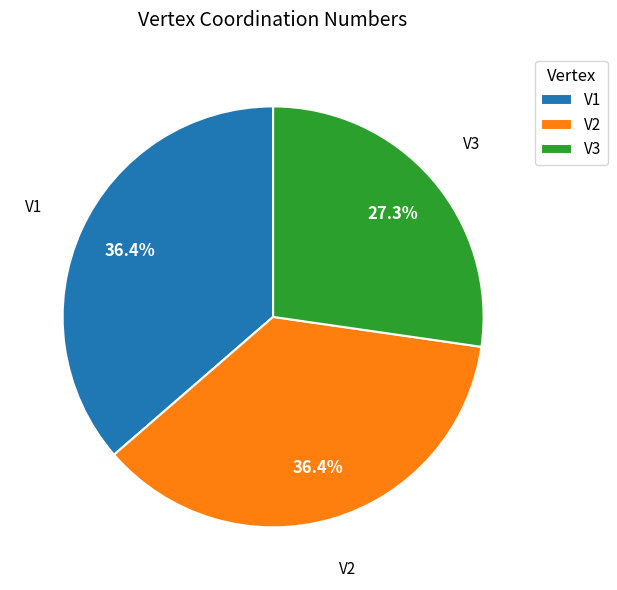

Is V1 the majority of the pie?

No